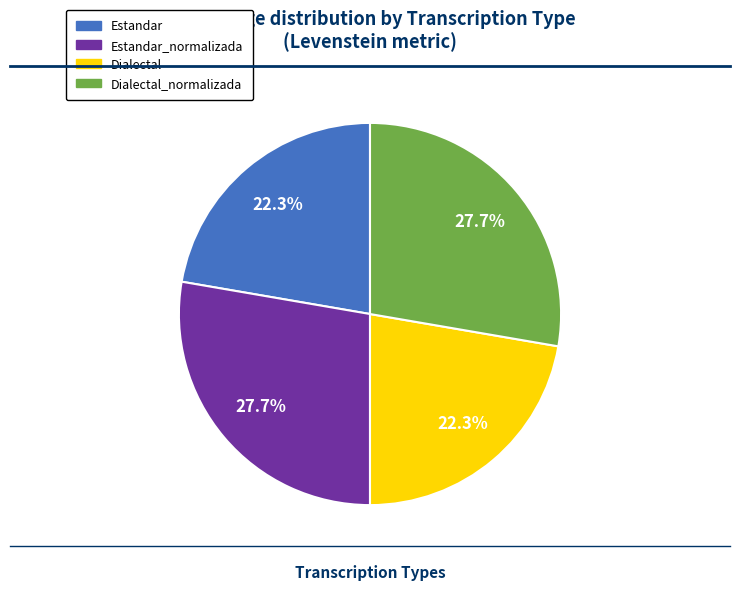

Does any single category account for the majority?

No